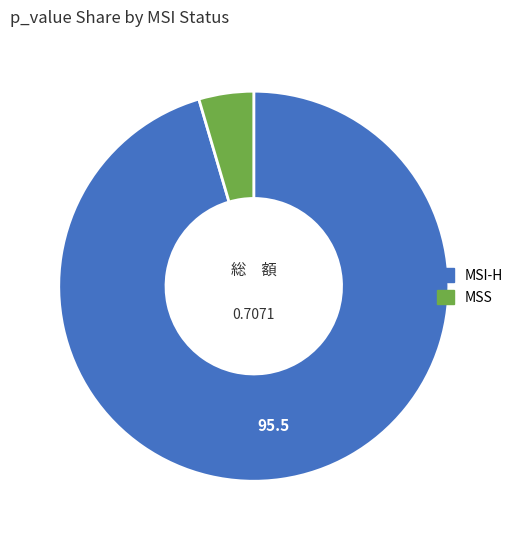

Which category has the biggest portion of the pie?

MSI-H